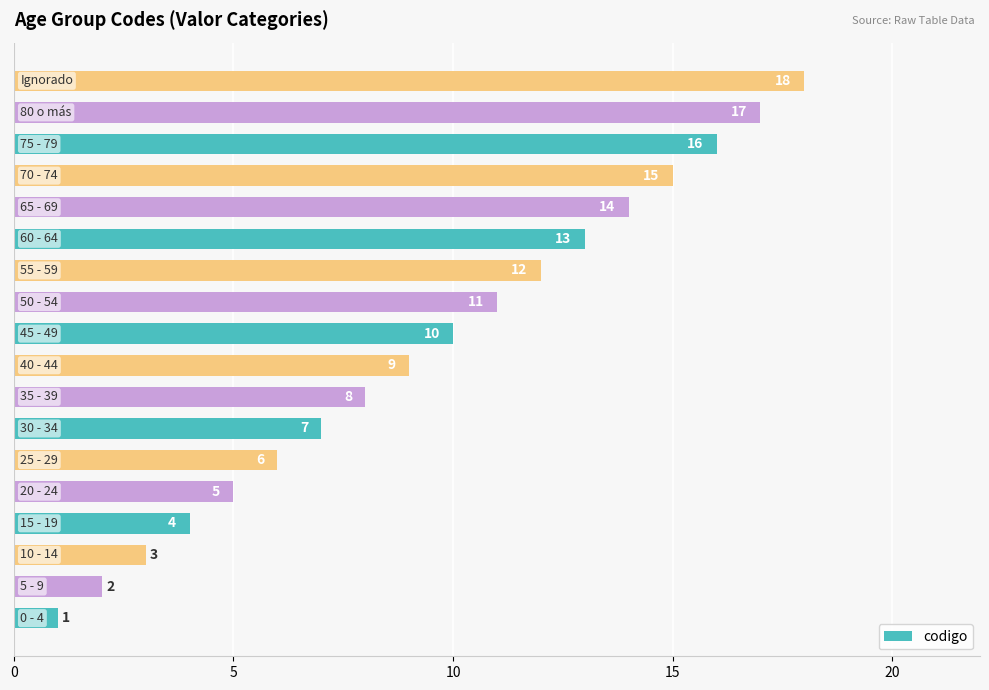

What is the difference between the maximum and minimum values?

17